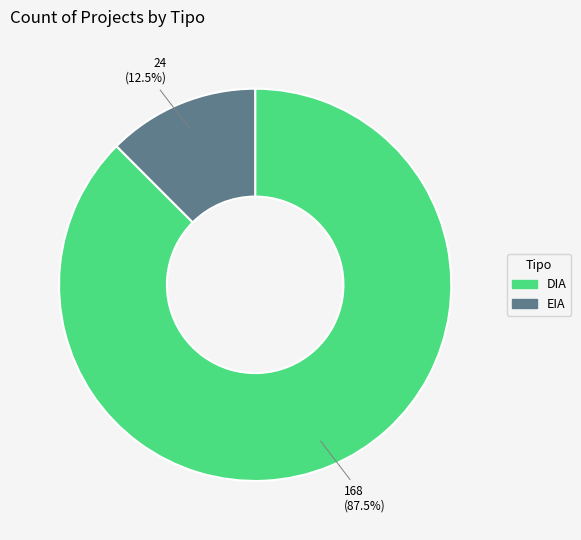

Count the number of slices in the pie.

2